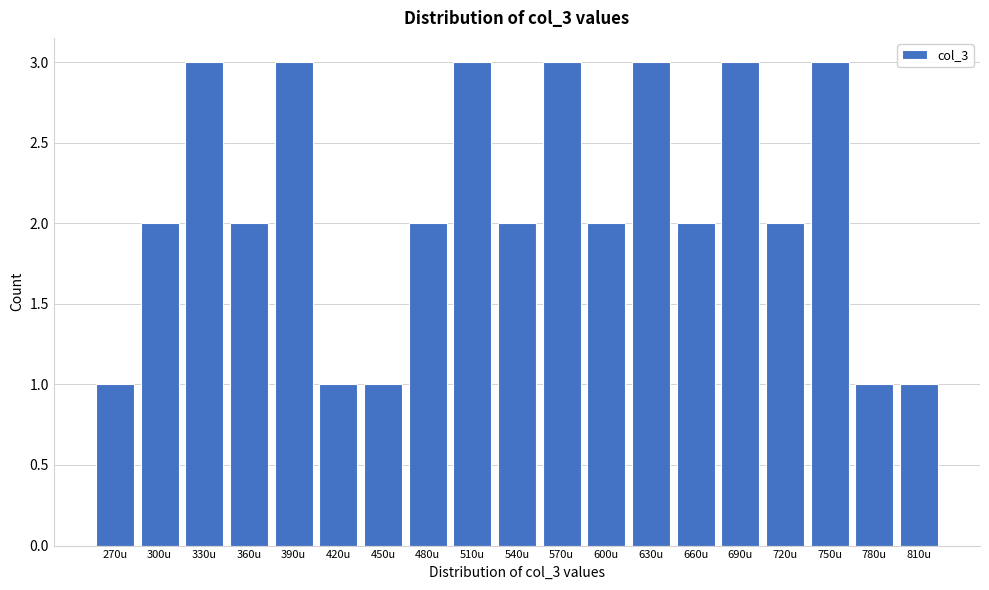

Reading right to left, transcribe all the data shown in this chart.

1	1	3	2	3	2	3	2	3	2	3	2	1	1	3	2	3	2	1